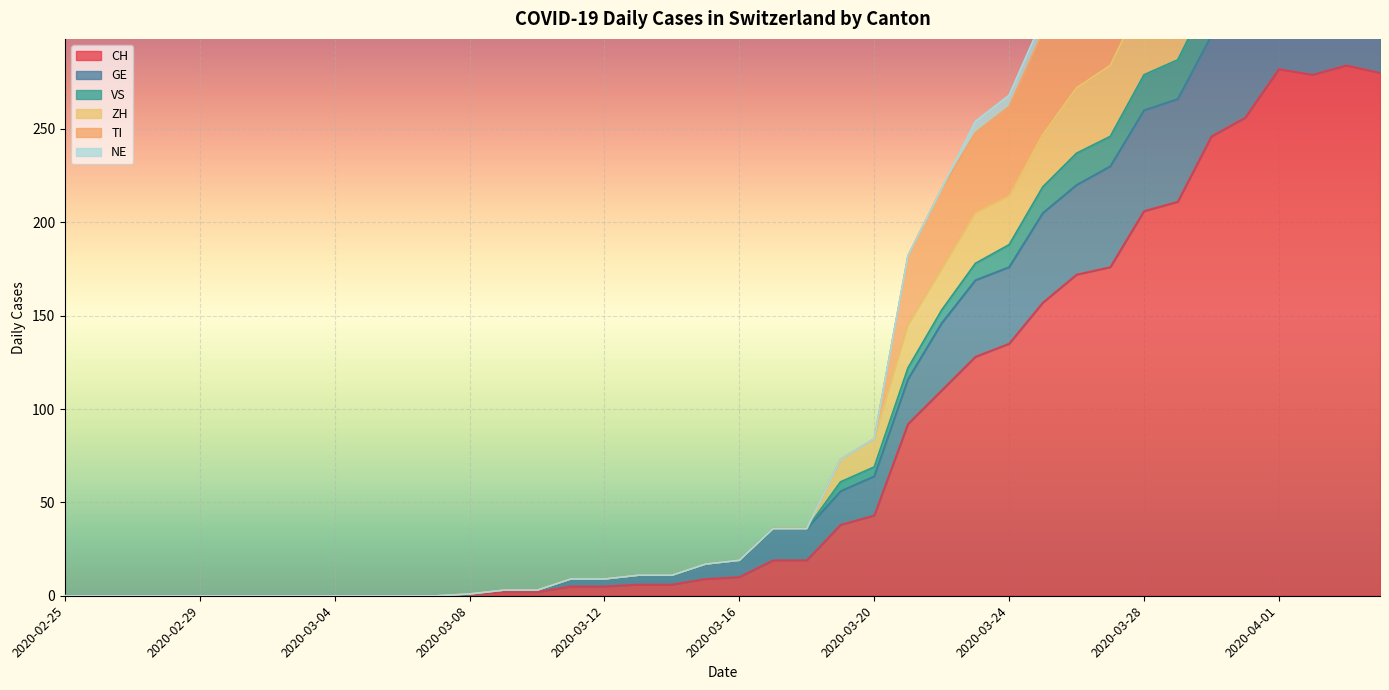

What is the highest value of the CH series?

284